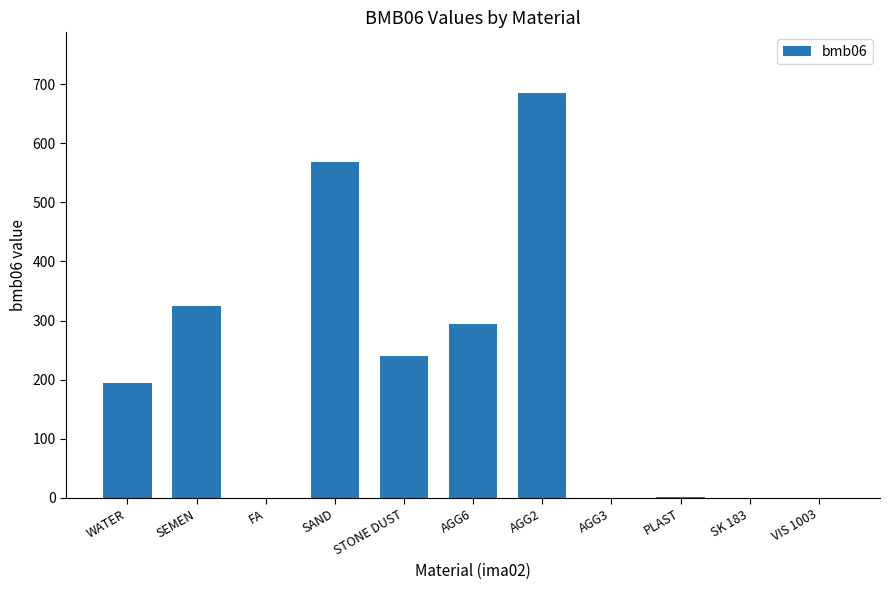

The chart shows a value of 324.0 at SEMEN. True or false?

True